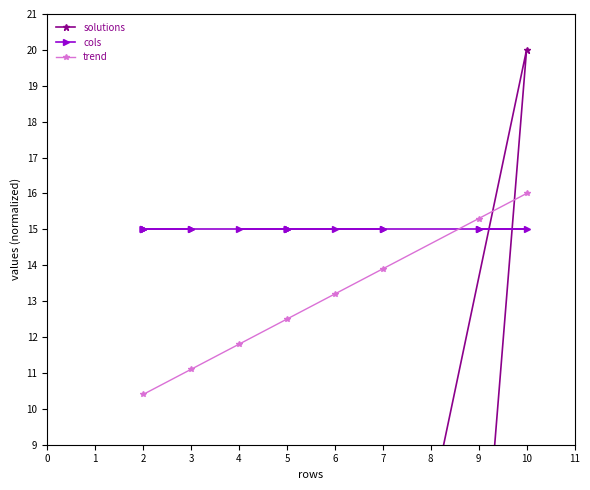

How many interior local valleys (lower than both neighbors) does the data have?

4